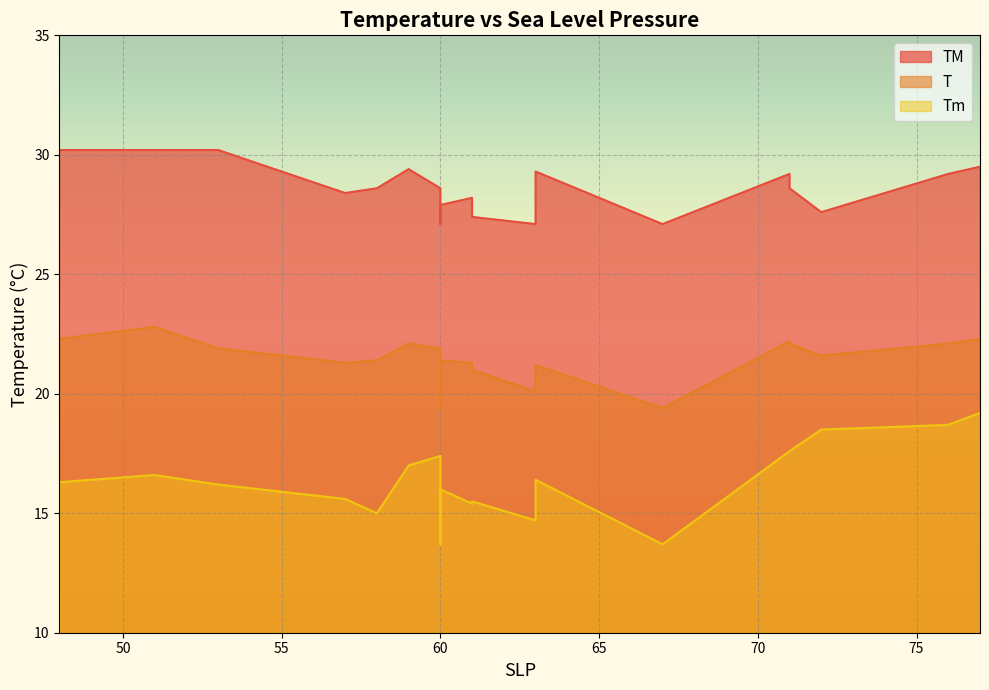

Which series has the largest total across all categories?

TM